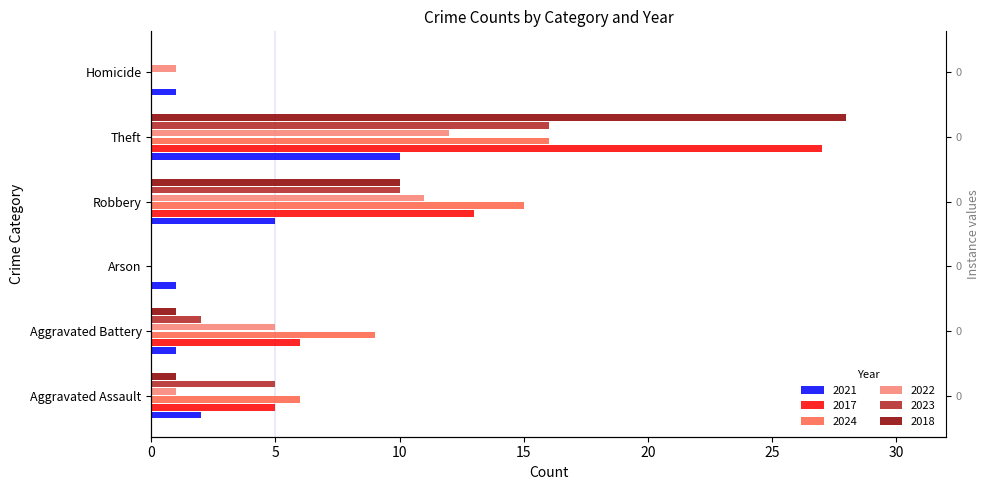

List the labels in order of 2017 value, smallest first.

Arson, Homicide, Aggravated Assault, Aggravated Battery, Robbery, Theft